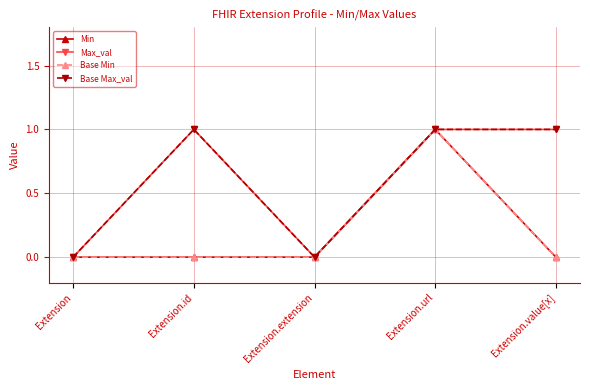

Does the chart have visible grid lines?

Yes